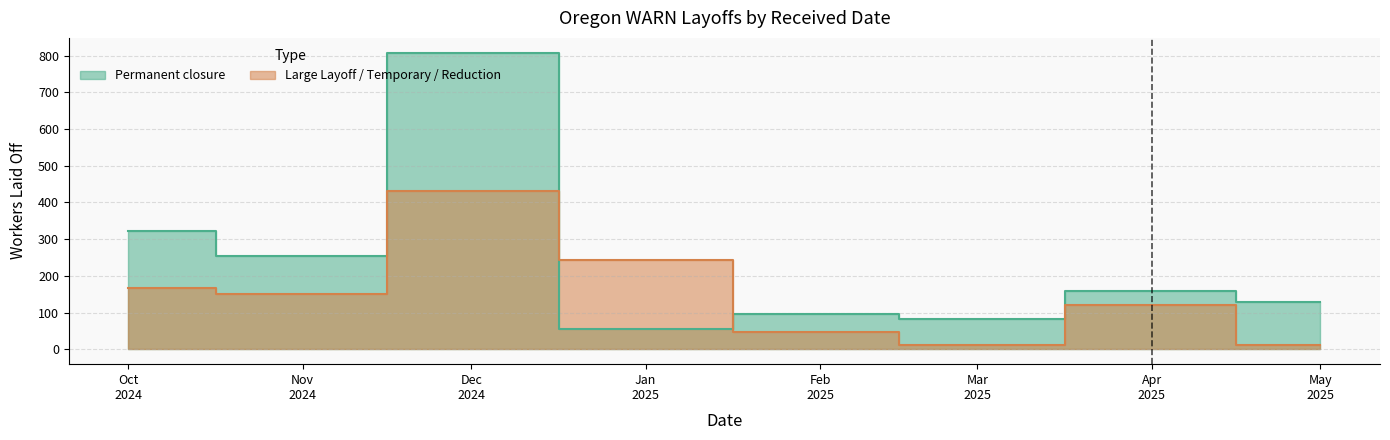

List the labels in order of Permanent closure value, largest first.

2024-12-03, 2024-12-03, 2024-11-05, 2025-05-01, 2024-10-19, 2024-10-15, 2025-02-18, 2025-04-30, 2024-12-06, 2025-03-26, 2025-04-08, 2024-10-30, 2025-01-09, 2024-11-15, 2024-10-17